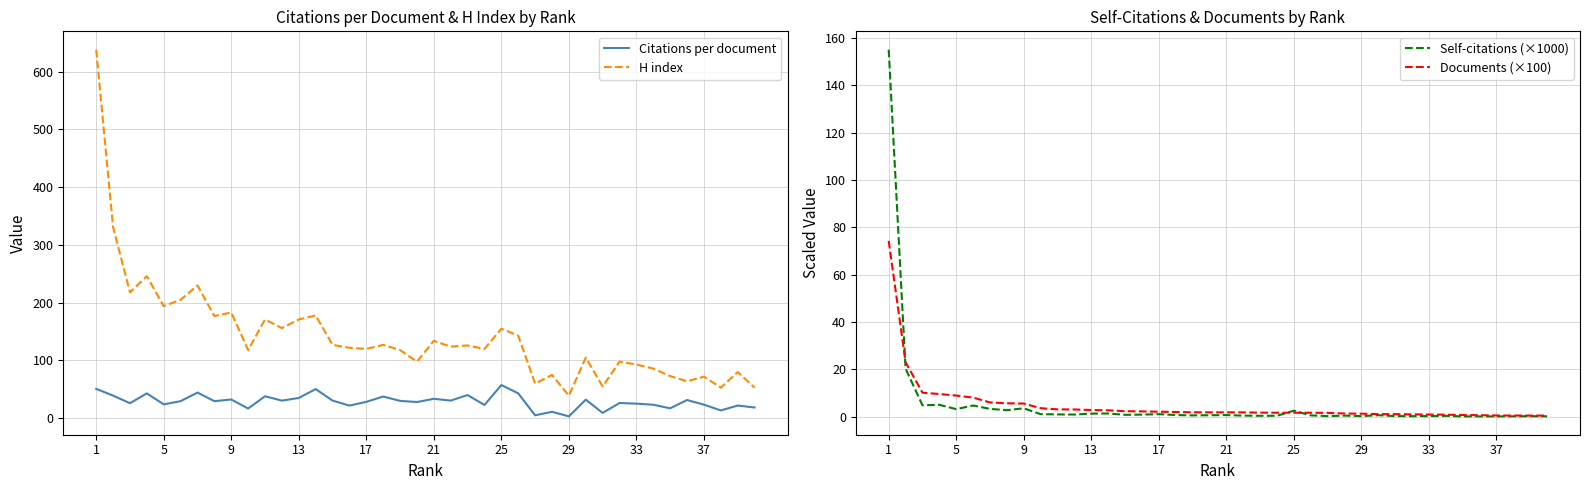

Which category has the lowest value in the H index series?

29